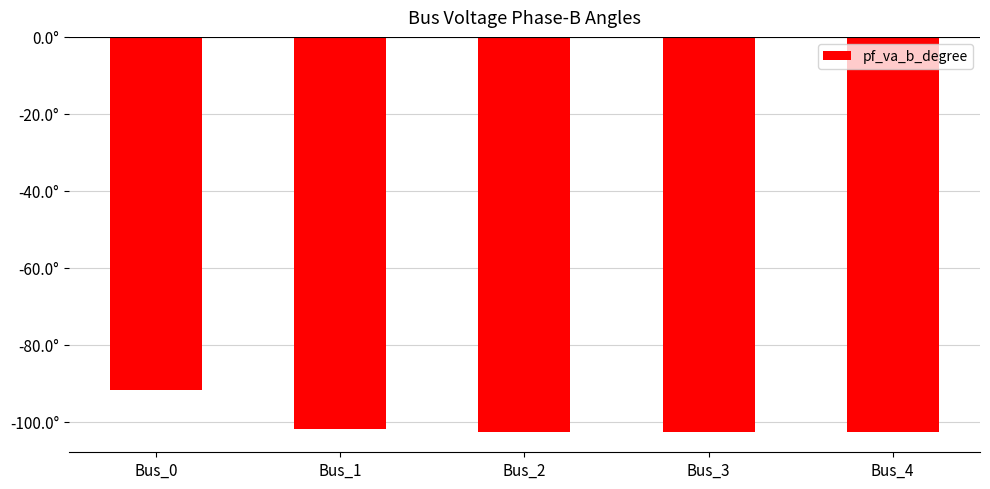

Does the chart contain any negative values?

Yes